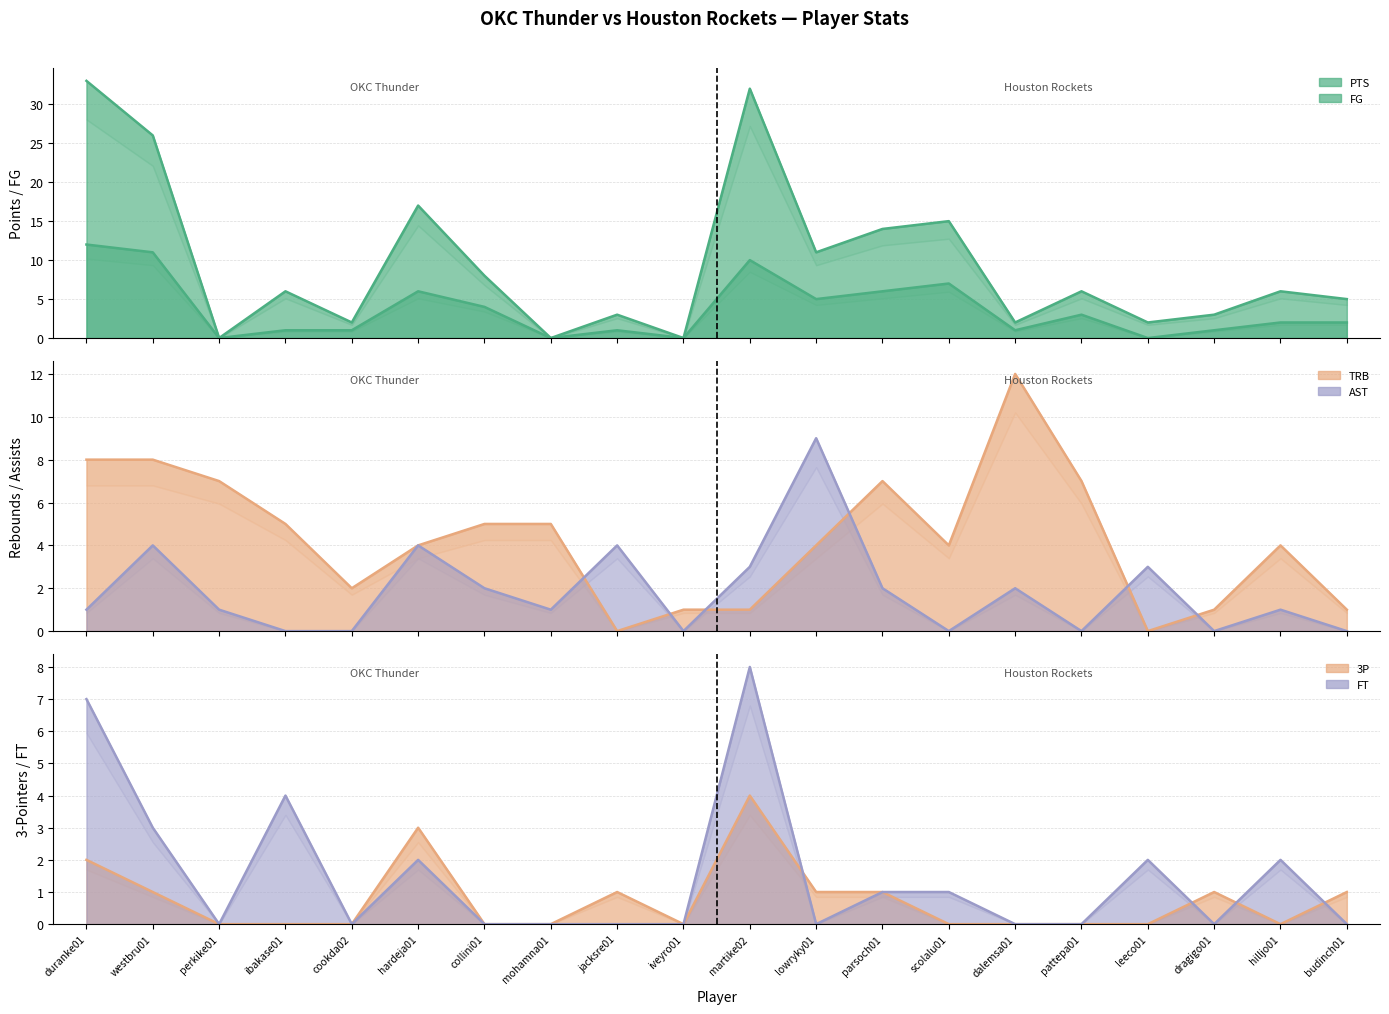

Reading left to right, transcribe all the data shown in this chart.

FG: duranke01=12	westbru01=11	perkike01=0	ibakase01=1	cookda02=1	hardeja01=6	collini01=4	mohamna01=0	jacksre01=1	iveyro01=0	martike02=10	lowryky01=5	parsoch01=6	scolalu01=7	dalemsa01=1	pattepa01=3	leeco01=0	dragigo01=1	hilljo01=2	budinch01=2
PTS: duranke01=33	westbru01=26	perkike01=0	ibakase01=6	cookda02=2	hardeja01=17	collini01=8	mohamna01=0	jacksre01=3	iveyro01=0	martike02=32	lowryky01=11	parsoch01=14	scolalu01=15	dalemsa01=2	pattepa01=6	leeco01=2	dragigo01=3	hilljo01=6	budinch01=5
TRB: duranke01=8	westbru01=8	perkike01=7	ibakase01=5	cookda02=2	hardeja01=4	collini01=5	mohamna01=5	jacksre01=0	iveyro01=1	martike02=1	lowryky01=4	parsoch01=7	scolalu01=4	dalemsa01=12	pattepa01=7	leeco01=0	dragigo01=1	hilljo01=4	budinch01=1
AST: duranke01=1	westbru01=4	perkike01=1	ibakase01=0	cookda02=0	hardeja01=4	collini01=2	mohamna01=1	jacksre01=4	iveyro01=0	martike02=3	lowryky01=9	parsoch01=2	scolalu01=0	dalemsa01=2	pattepa01=0	leeco01=3	dragigo01=0	hilljo01=1	budinch01=0
3P: duranke01=2	westbru01=1	perkike01=0	ibakase01=0	cookda02=0	hardeja01=3	collini01=0	mohamna01=0	jacksre01=1	iveyro01=0	martike02=4	lowryky01=1	parsoch01=1	scolalu01=0	dalemsa01=0	pattepa01=0	leeco01=0	dragigo01=1	hilljo01=0	budinch01=1
FT: duranke01=7	westbru01=3	perkike01=0	ibakase01=4	cookda02=0	hardeja01=2	collini01=0	mohamna01=0	jacksre01=0	iveyro01=0	martike02=8	lowryky01=0	parsoch01=1	scolalu01=1	dalemsa01=0	pattepa01=0	leeco01=2	dragigo01=0	hilljo01=2	budinch01=0